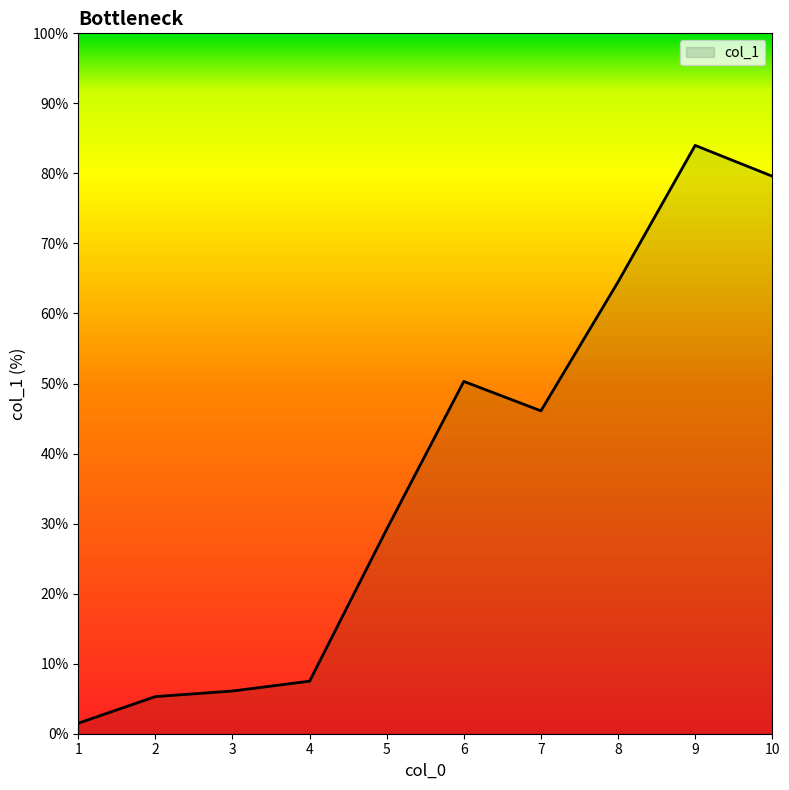

What is the smallest value displayed?

1.5